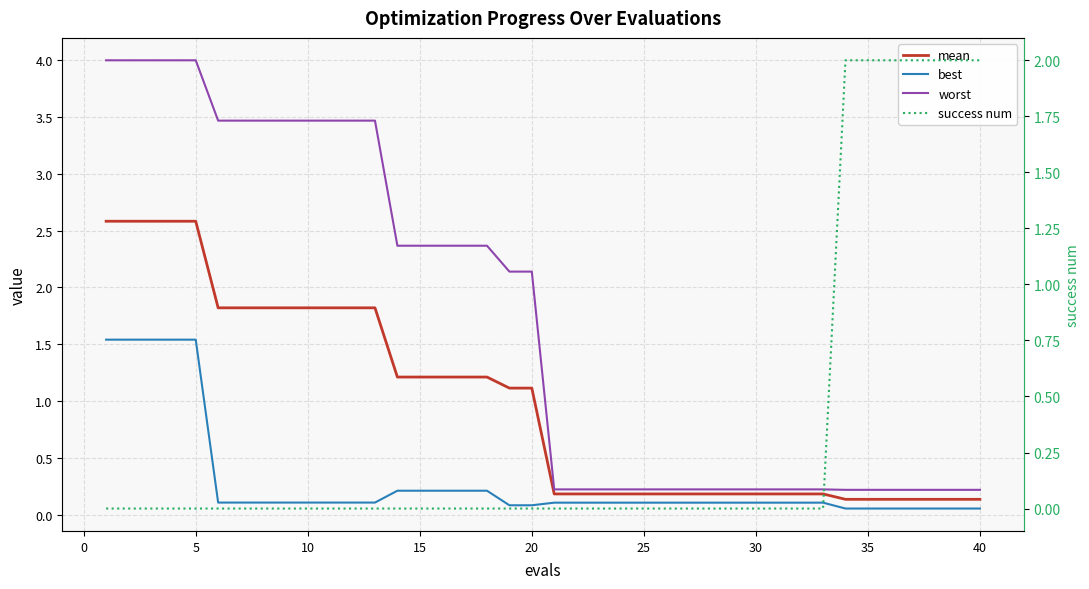

Which series has the widest spread of values?

worst